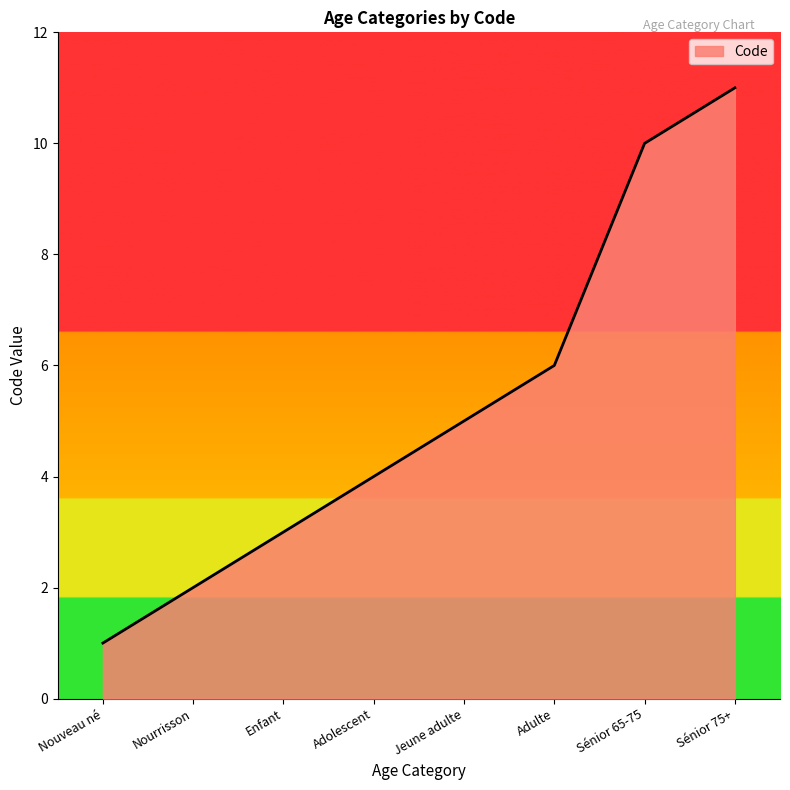

Does the chart have visible grid lines?

No